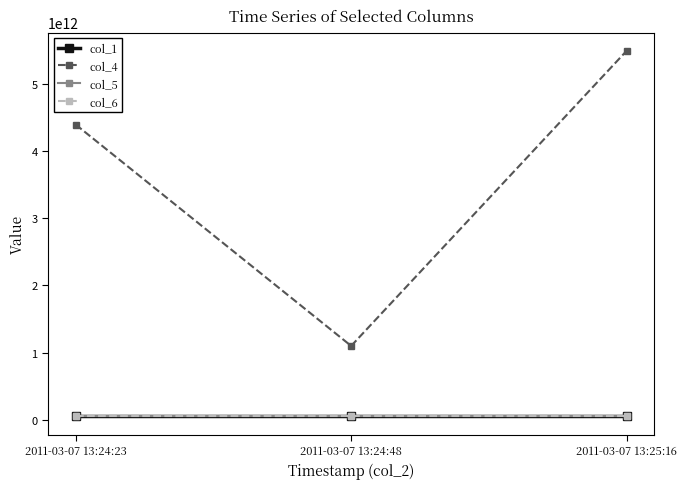

The col_4 series shows 1963348508498 at 2011-03-07 13:24:23. True or false?

False